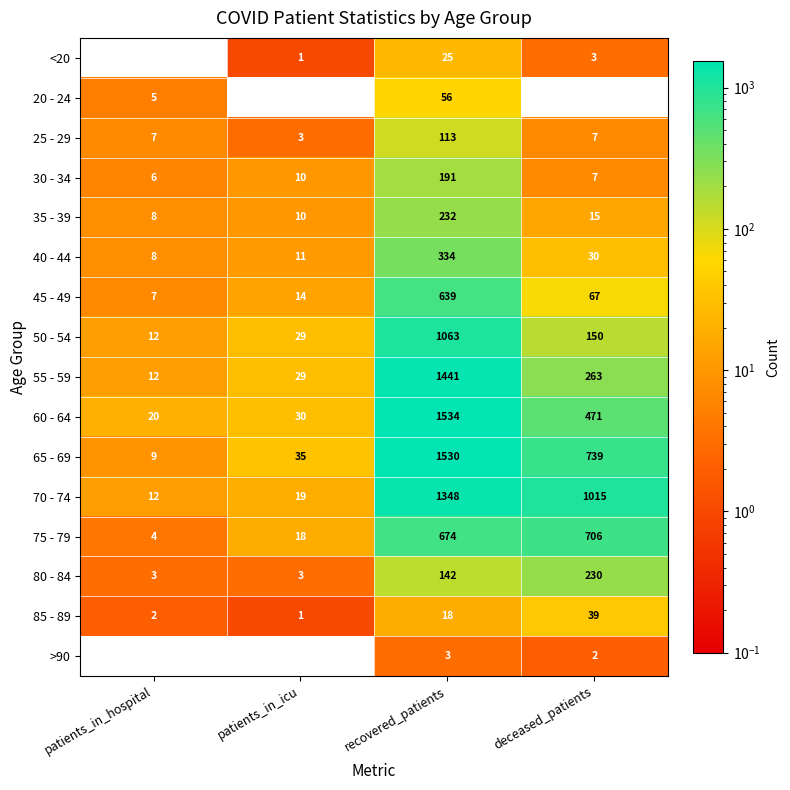

What is the difference between the 60 - 64 values at deceased_patients and patients_in_hospital?

451